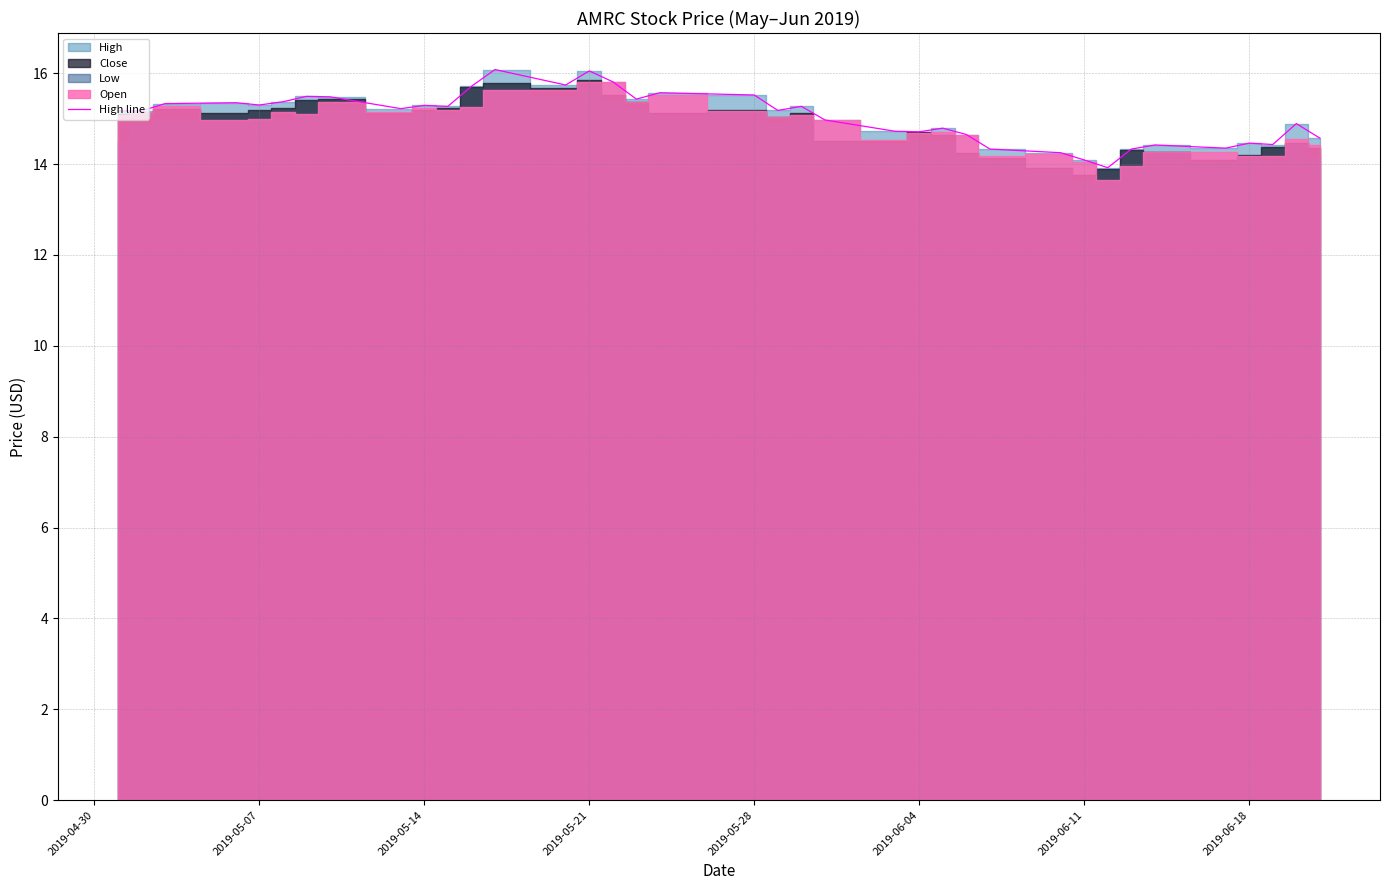

What is the lowest value of the High line series?

13.9